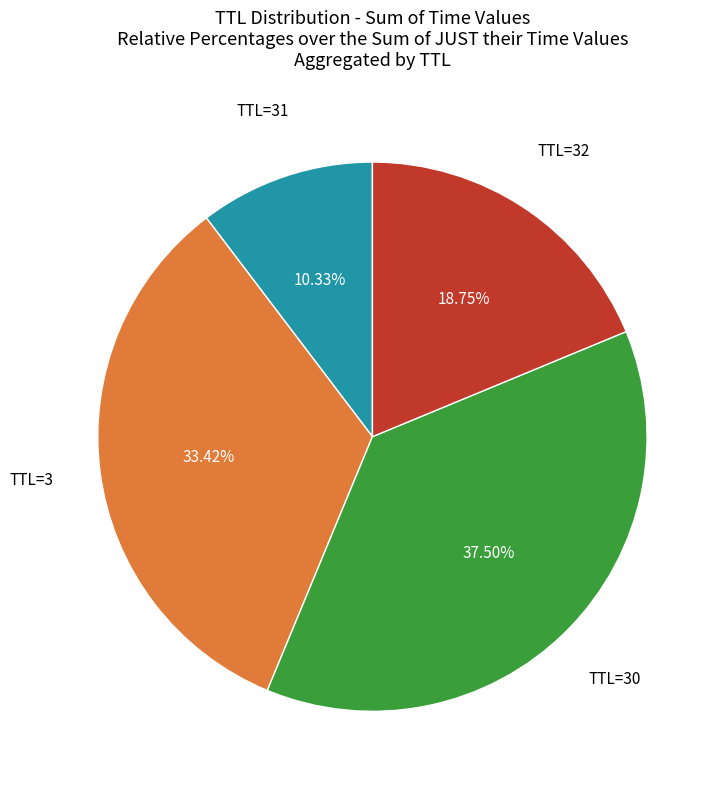

Is there a majority slice in this chart?

No